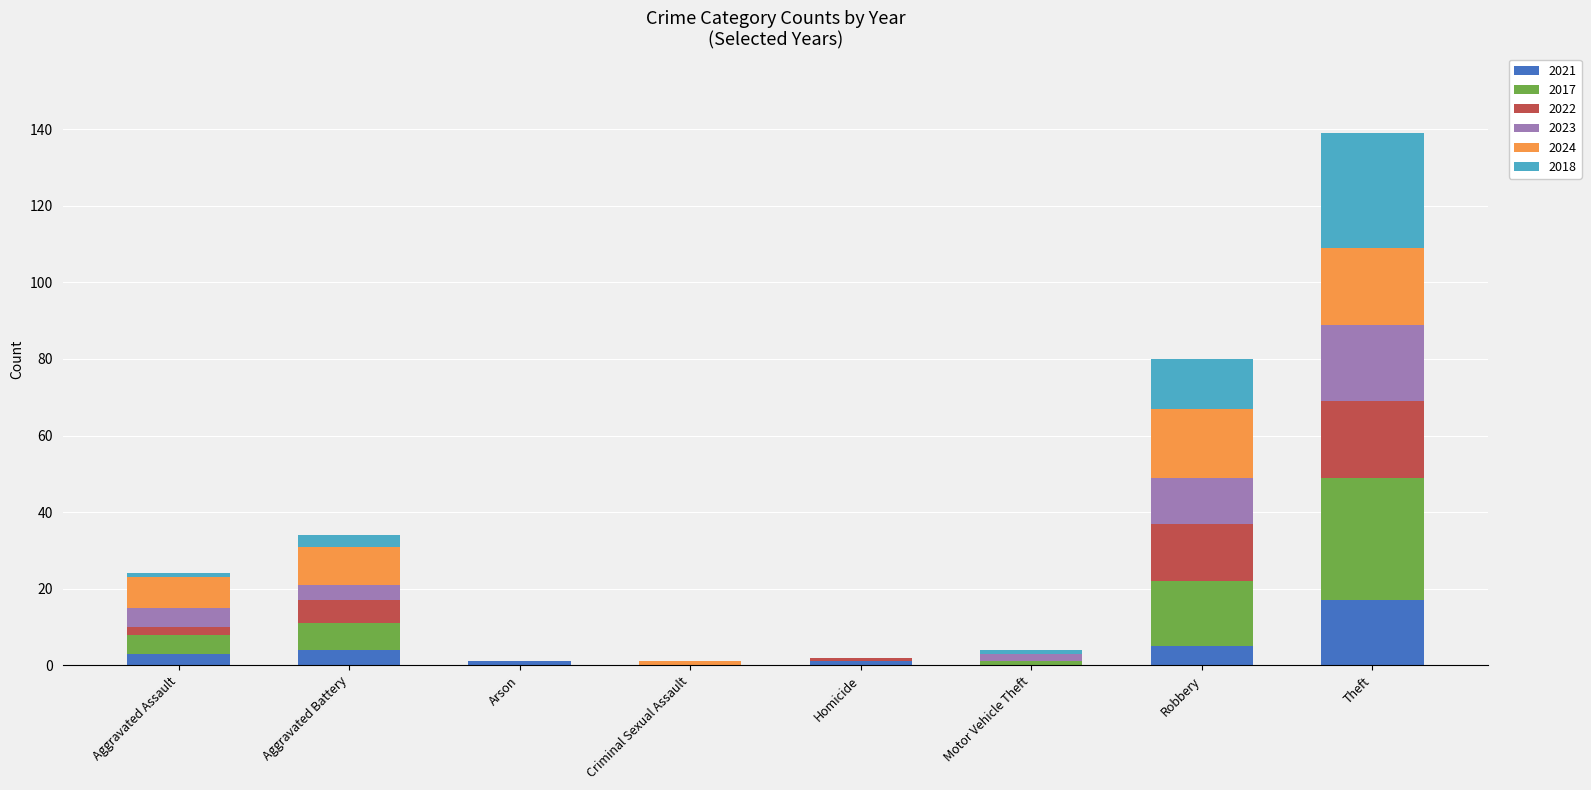

What is the highest value of the 2021 series?

17